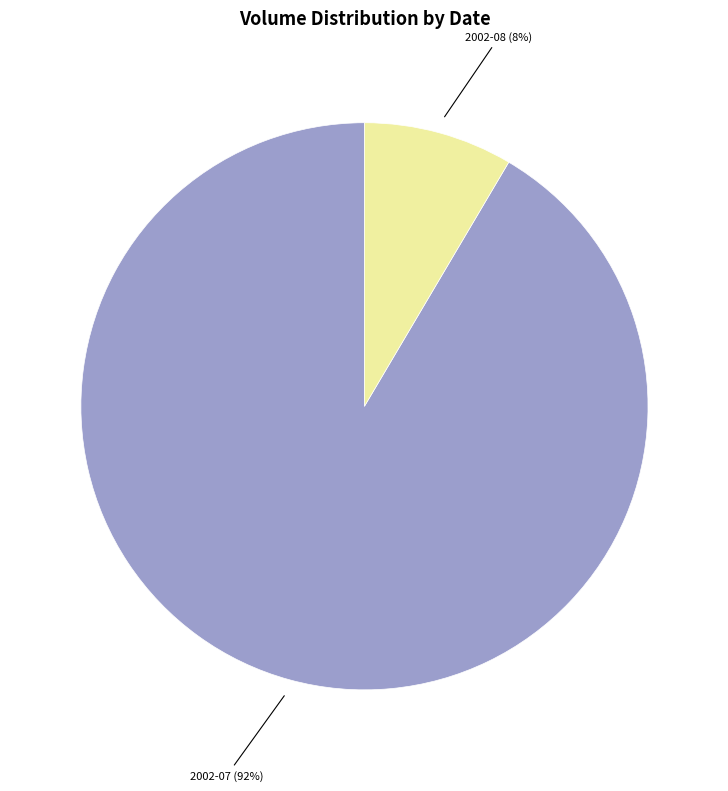

How many segments does this pie chart have?

2